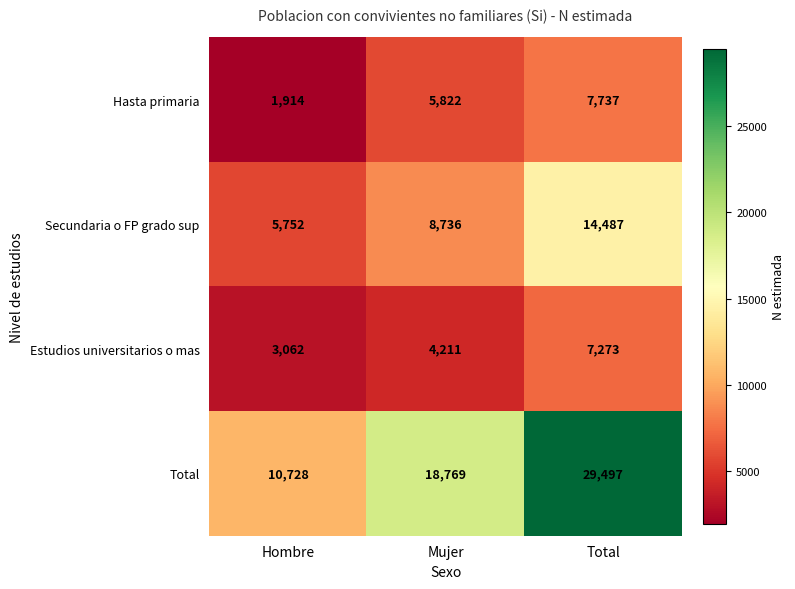

Reading right to left, transcribe all the data shown in this chart.

Hasta primaria: Total=7737	Mujer=5822	Hombre=1914
Secundaria o FP grado sup: Total=14487	Mujer=8736	Hombre=5752
Estudios universitarios o mas: Total=7273	Mujer=4211	Hombre=3062
Total: Total=29497	Mujer=18769	Hombre=10728